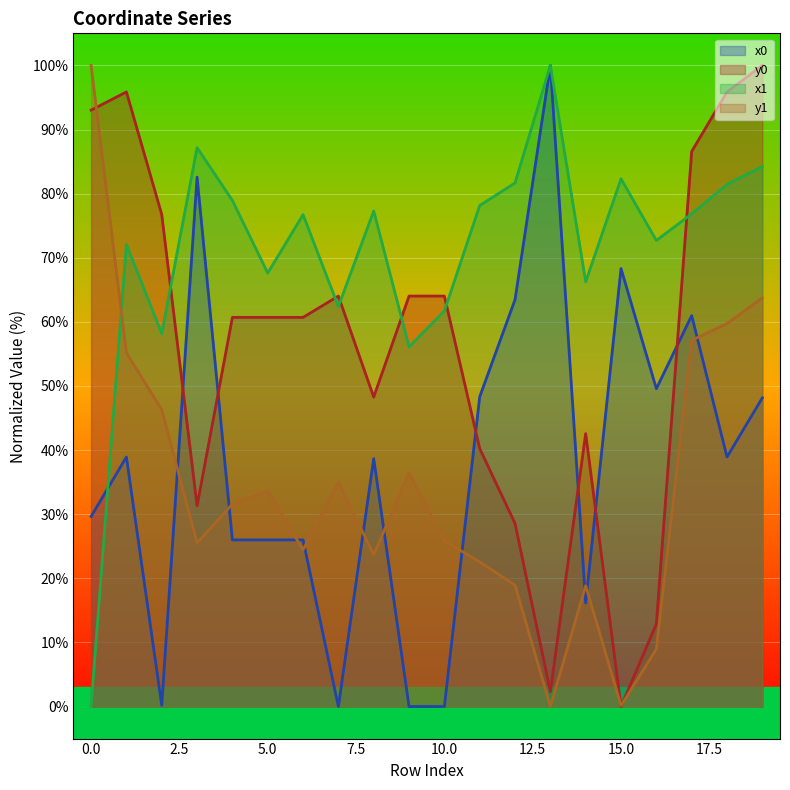

The value of y1 at 16 is 15.6. True or false?

False